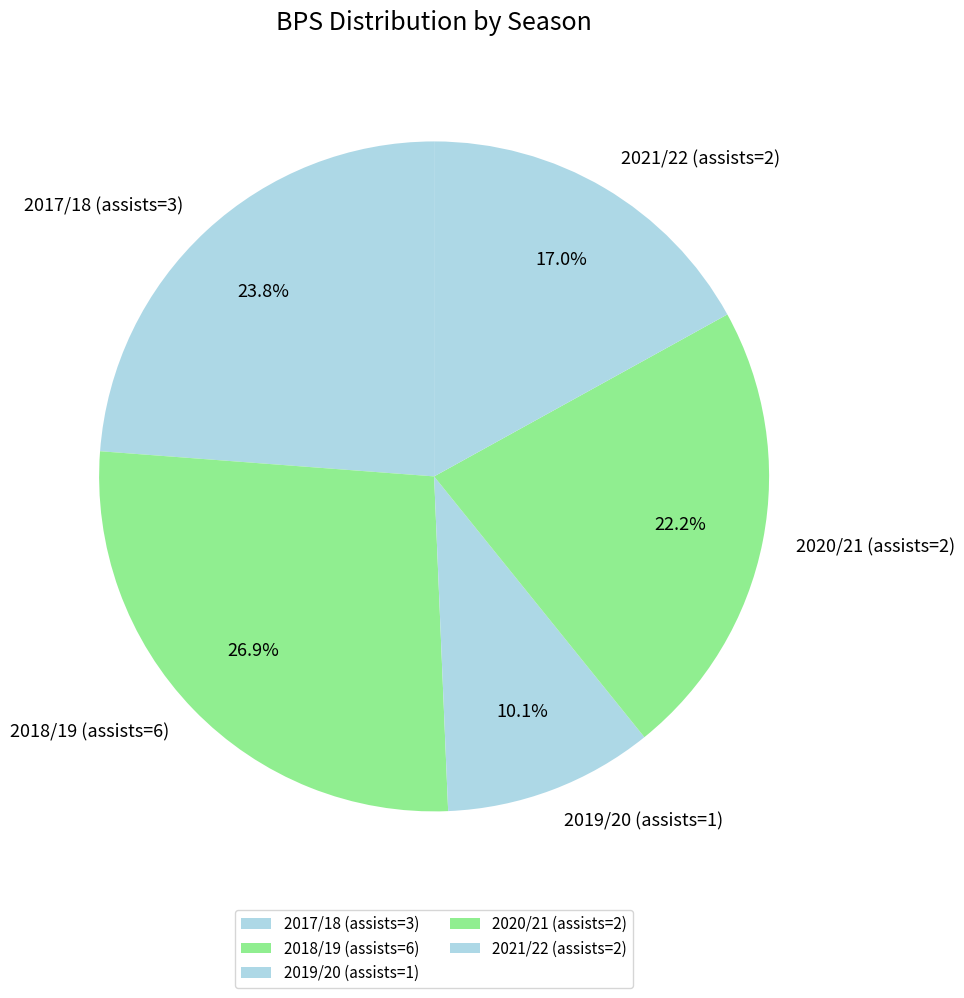

What is the ratio of the value at 2018/19 (assists=6) to the value at 2019/20 (assists=1)?

2.7